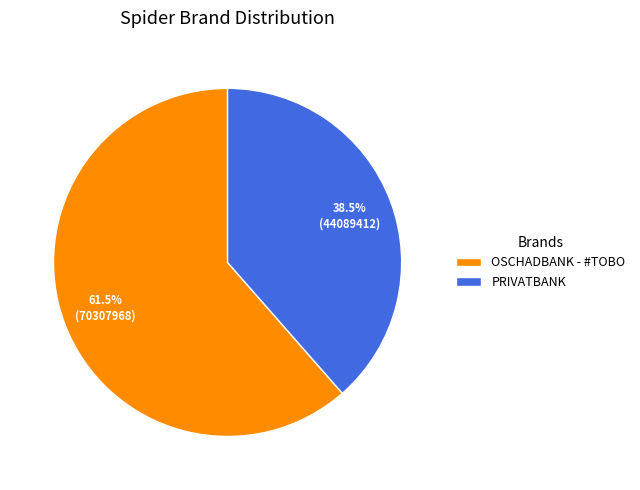

Approximately how many times larger is the value at OSCHADBANK - #TOBO compared to PRIVATBANK?

1.6